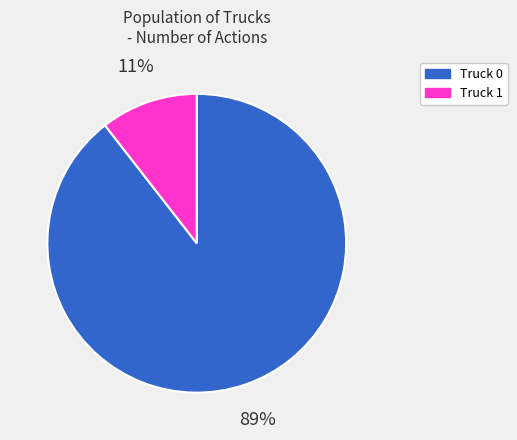

To the nearest percent, what is the combined percentage of Truck 1 and Truck 0?

100%